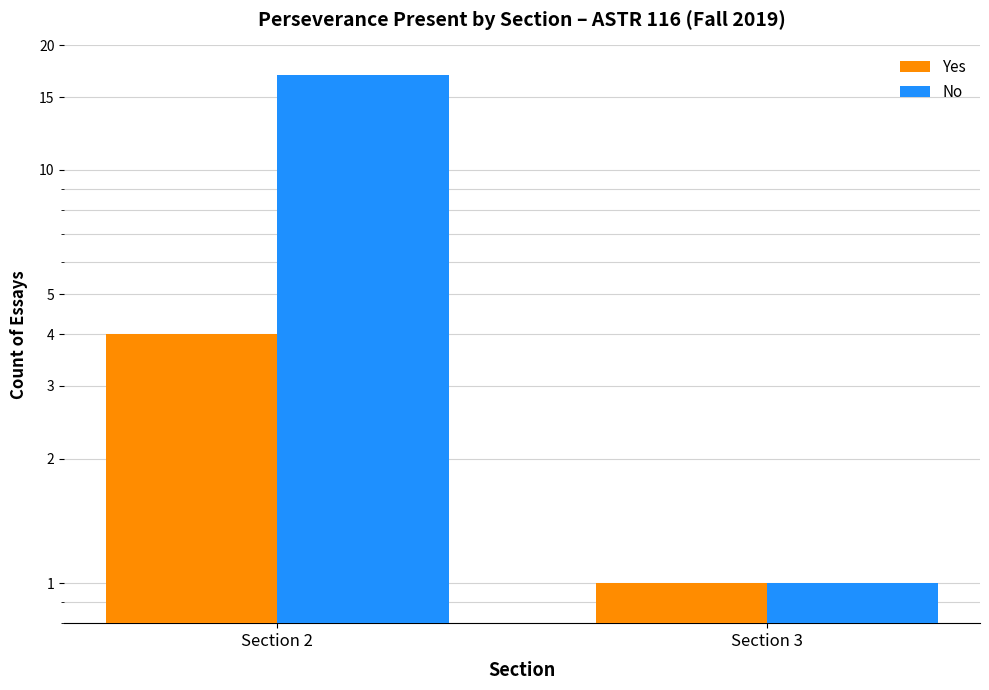

Reading left to right, extract all data points from this chart.

Yes: 4	1
No: 17	1